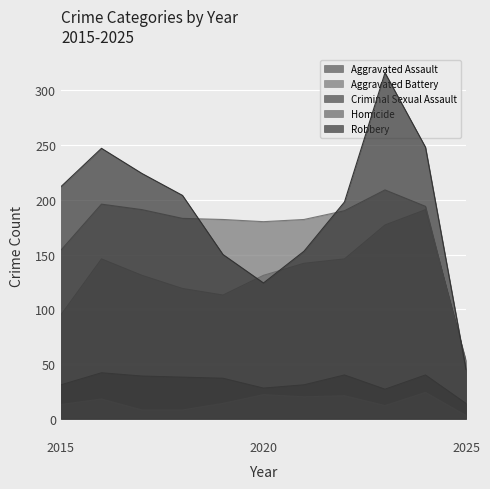

Reading left to right, transcribe all the data shown in this chart.

Aggravated Assault: 2015=95	2016=146	2017=131	2018=119	2019=113	2020=131	2021=142	2022=146	2023=177	2024=191	2025=53
Aggravated Battery: 2015=154	2016=196	2017=191	2018=183	2019=182	2020=180	2021=182	2022=190	2023=209	2024=194	2025=49
Criminal Sexual Assault: 2015=31	2016=42	2017=39	2018=38	2019=37	2020=28	2021=31	2022=40	2023=27	2024=40	2025=14
Homicide: 2015=13	2016=18	2017=8	2018=8	2019=14	2020=22	2021=20	2022=21	2023=12	2024=24	2025=3
Robbery: 2015=212	2016=247	2017=224	2018=204	2019=150	2020=124	2021=153	2022=198	2023=316	2024=248	2025=45